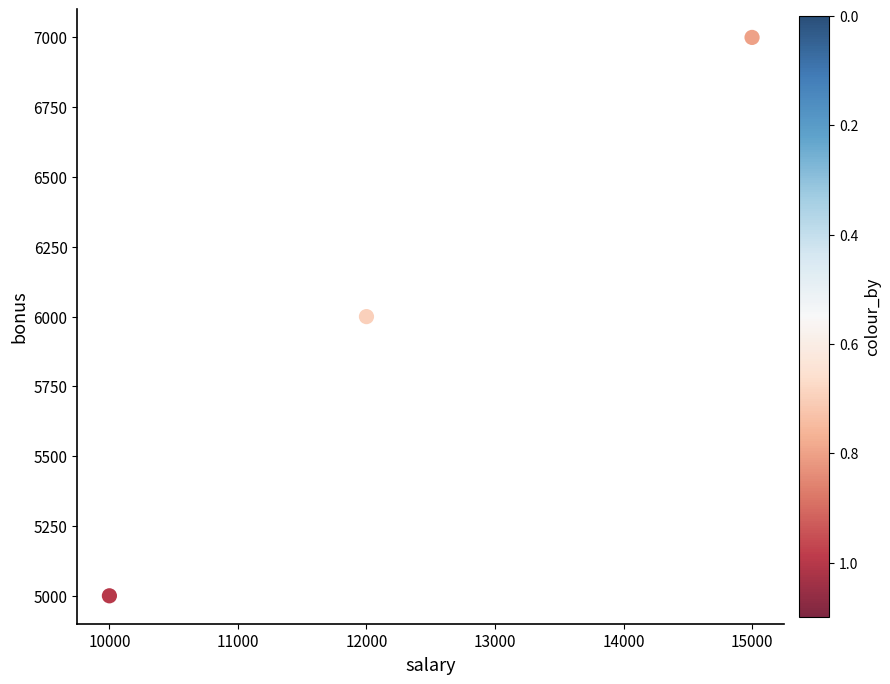

What is the range of Y values (max minus min)?

2000